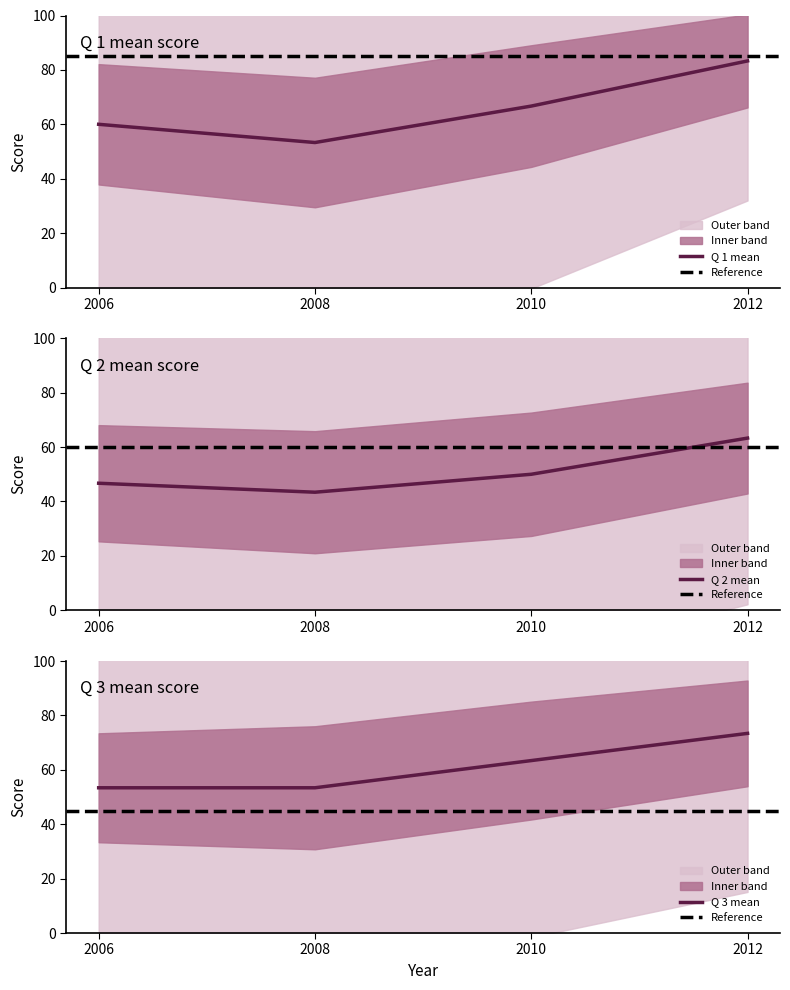

Where is the first local minimum for Q 1 mean?

2008